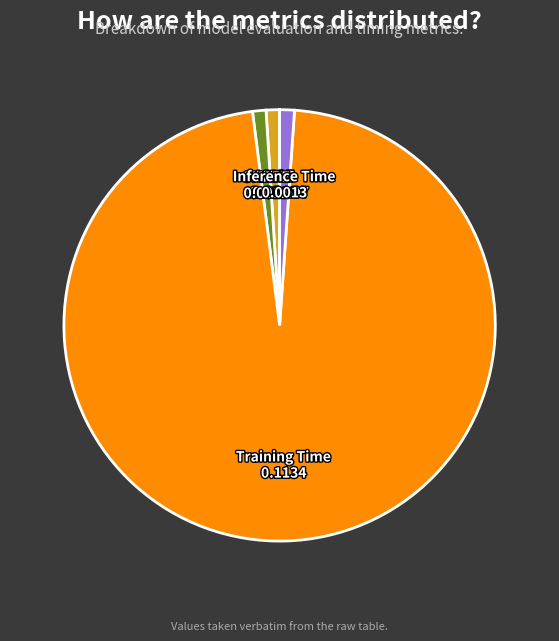

The MAPE slice represents 1% of the pie. True or false?

True